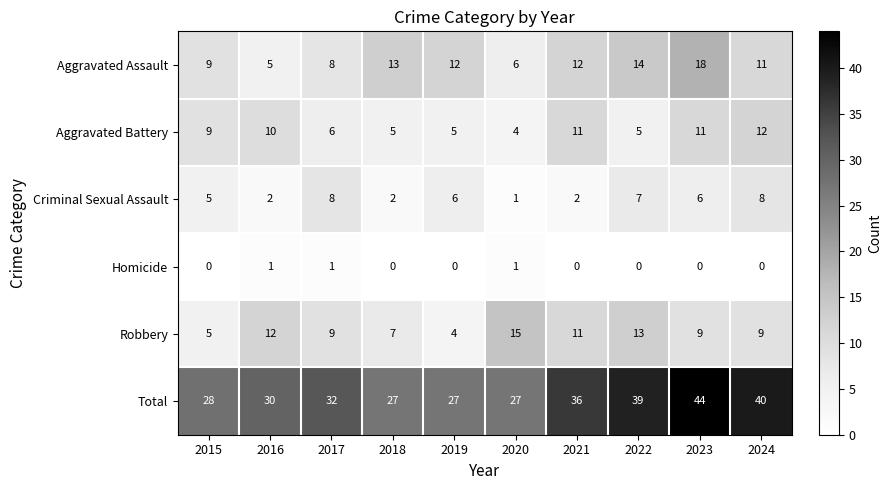

At 2016, list the series in order from largest to smallest.

Total, Robbery, Aggravated Battery, Aggravated Assault, Criminal Sexual Assault, Homicide